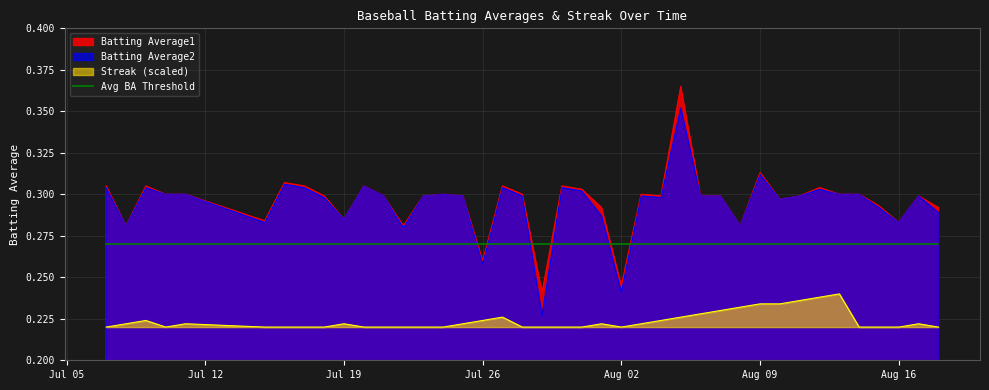

Reading right to left, extract all data points from this chart.

Batting Average1: 0.3	0.3	0.3	0.3	0.3	0.3	0.3	0.3	0.3	0.3	0.3	0.3	0.3	0.4	0.3	0.3	0.2	0.3	0.3	0.3	0.2	0.3	0.3	0.3	0.3	0.3	0.3	0.3	0.3	0.3	0.3	0.3	0.3	0.3	0.3	0.3	0.3	0.3	0.3	0.3
Batting Average2: 0.3	0.3	0.3	0.3	0.3	0.3	0.3	0.3	0.3	0.3	0.3	0.3	0.3	0.4	0.3	0.3	0.2	0.3	0.3	0.3	0.2	0.3	0.3	0.3	0.3	0.3	0.3	0.3	0.3	0.3	0.3	0.3	0.3	0.3	0.3	0.3	0.3	0.3	0.3	0.3
Streak: 0.2	0.2	0.2	0.2	0.2	0.2	0.2	0.2	0.2	0.2	0.2	0.2	0.2	0.2	0.2	0.2	0.2	0.2	0.2	0.2	0.2	0.2	0.2	0.2	0.2	0.2	0.2	0.2	0.2	0.2	0.2	0.2	0.2	0.2	0.2	0.2	0.2	0.2	0.2	0.2